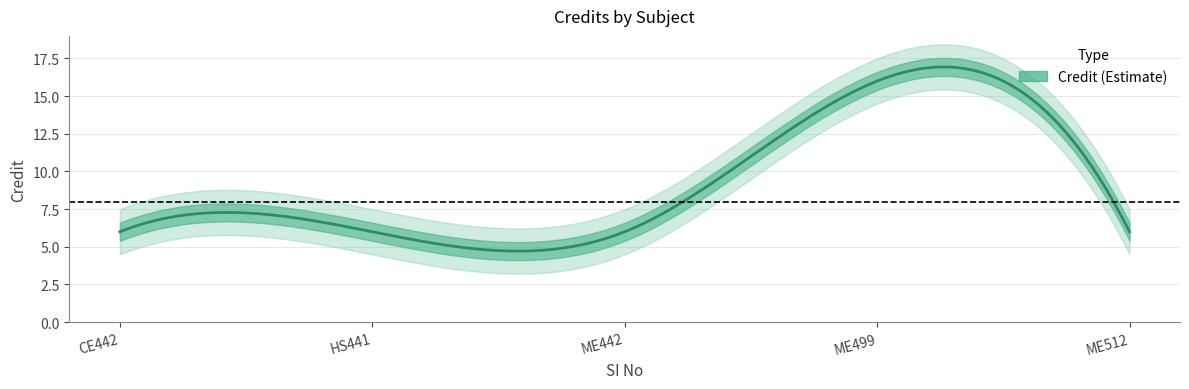

The value at 2 is 3. True or false?

False